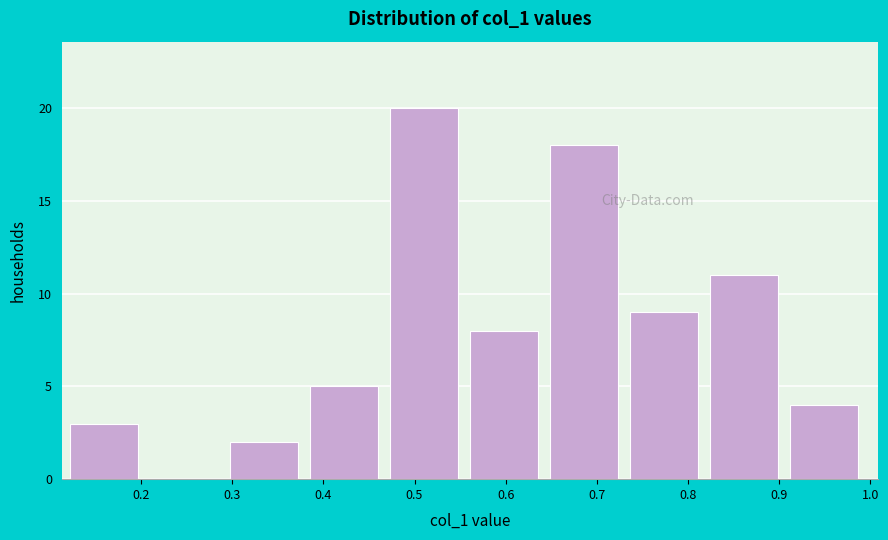

How tall is the bar that spans 0.30 to 0.39 on the x-axis? Neither the bar edges nor the heights are printed on the chart, so give them approximately, as read against the axes.

2